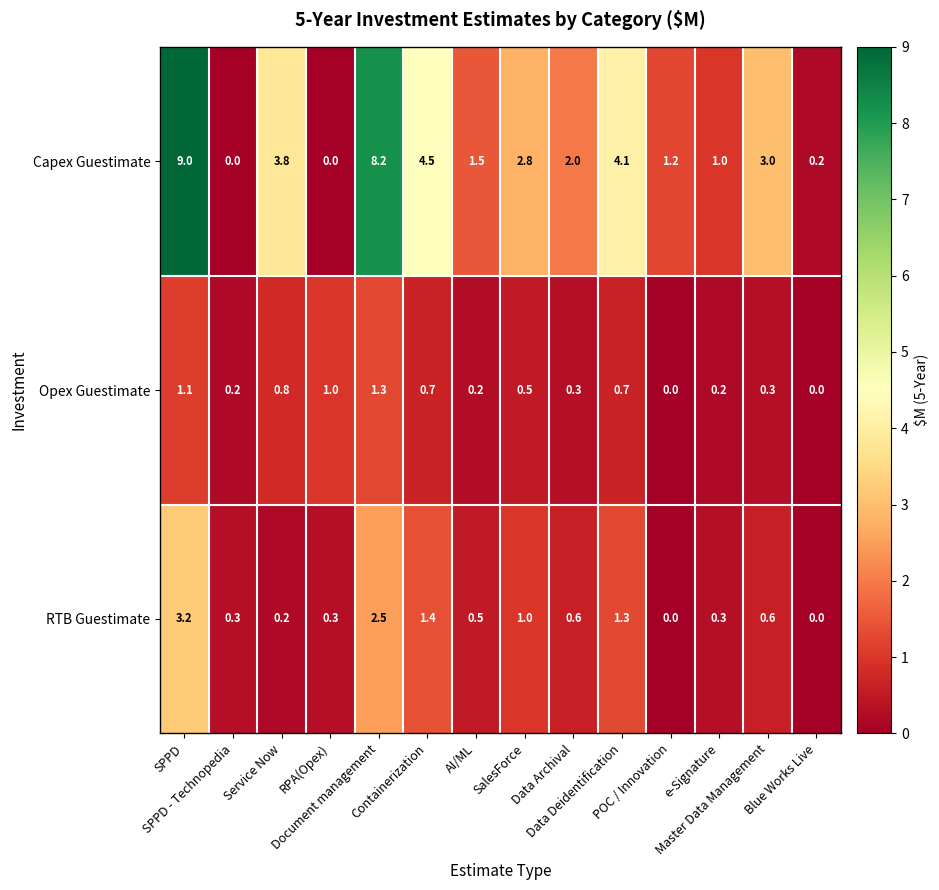

At how many categories does at least one series exceed 0?

14